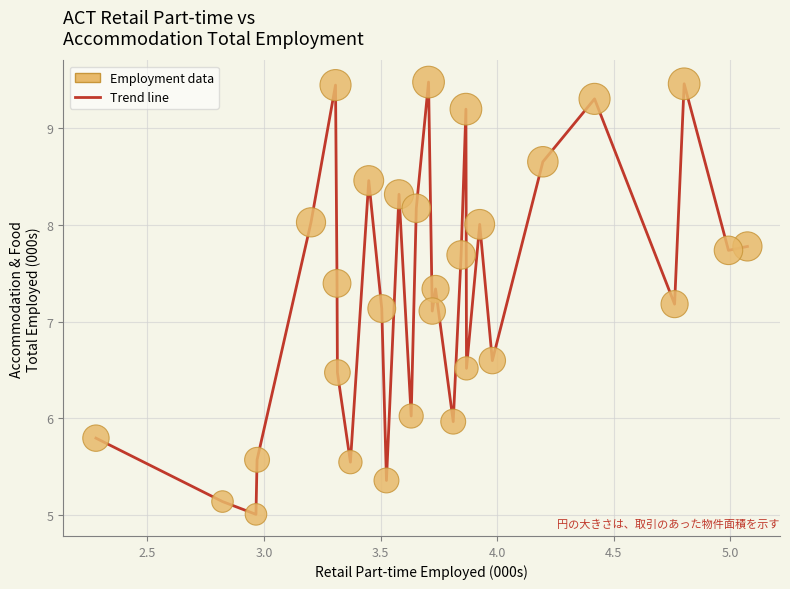

What is the smallest value displayed?

5.0